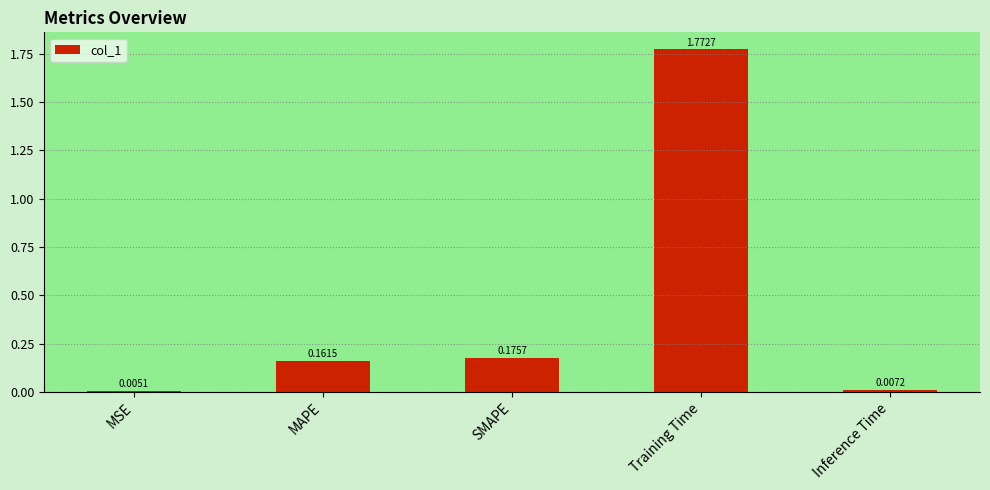

Are the bars horizontal?

No